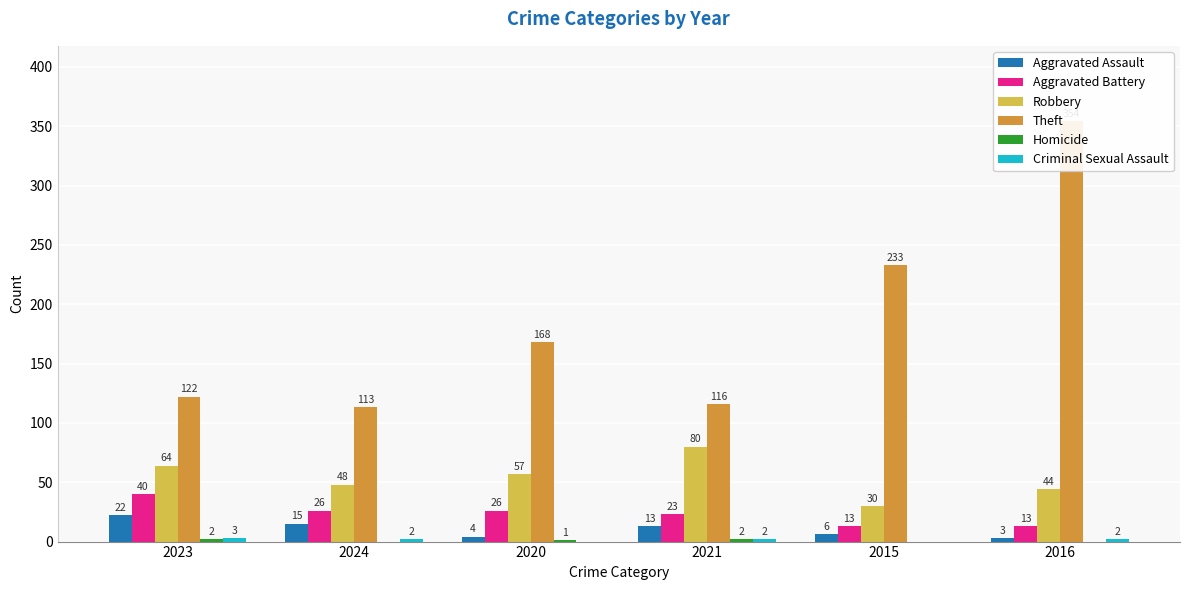

Rank the series by their maximum value, from lowest to highest.

Homicide, Criminal Sexual Assault, Aggravated Assault, Aggravated Battery, Robbery, Theft